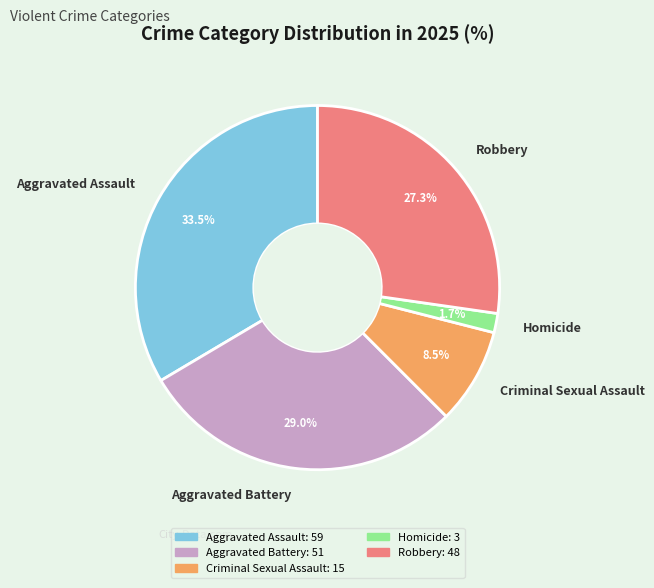

Is there any slice that represents more than half of the pie?

No